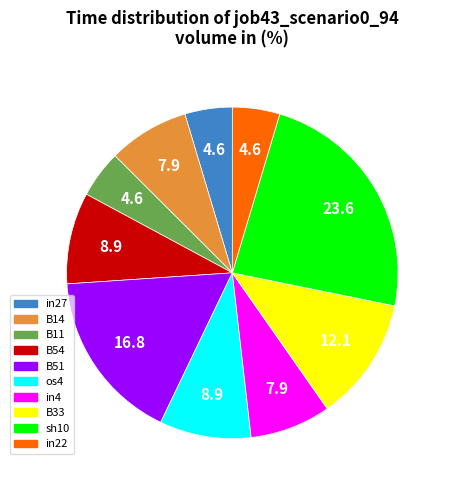

Is in4 the majority of the pie?

No